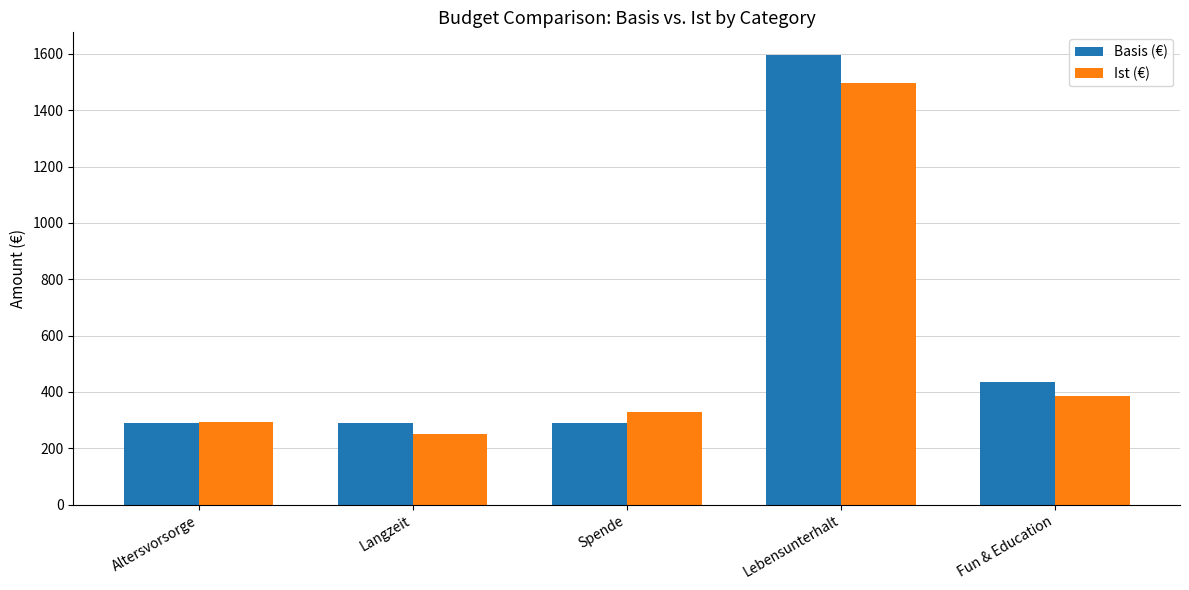

Is the value of Basis (€) at Altersvorsorge greater than the value of Ist (€) at Langzeit?

Yes